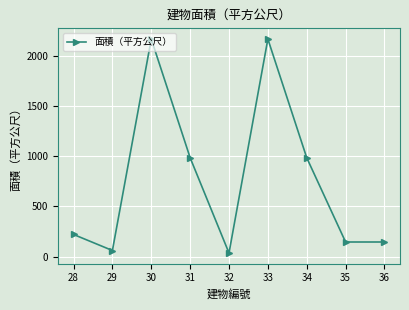

At which category does the data reach its first local peak?

30